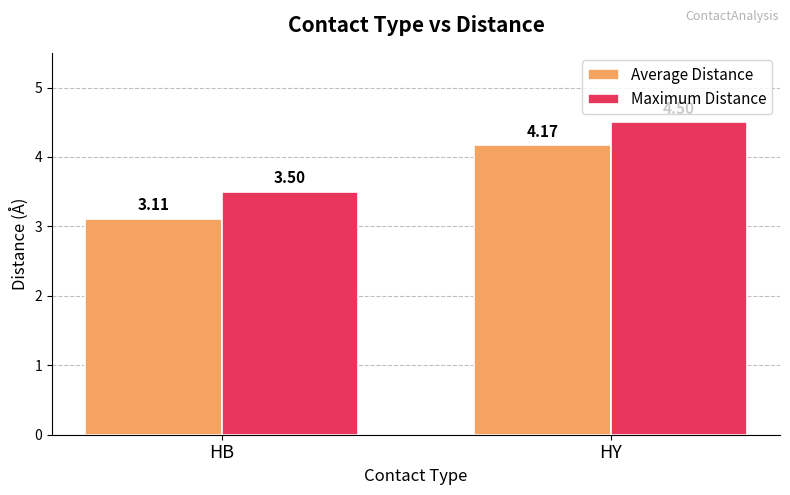

What value does the Maximum Distance series have at HB?

3.5